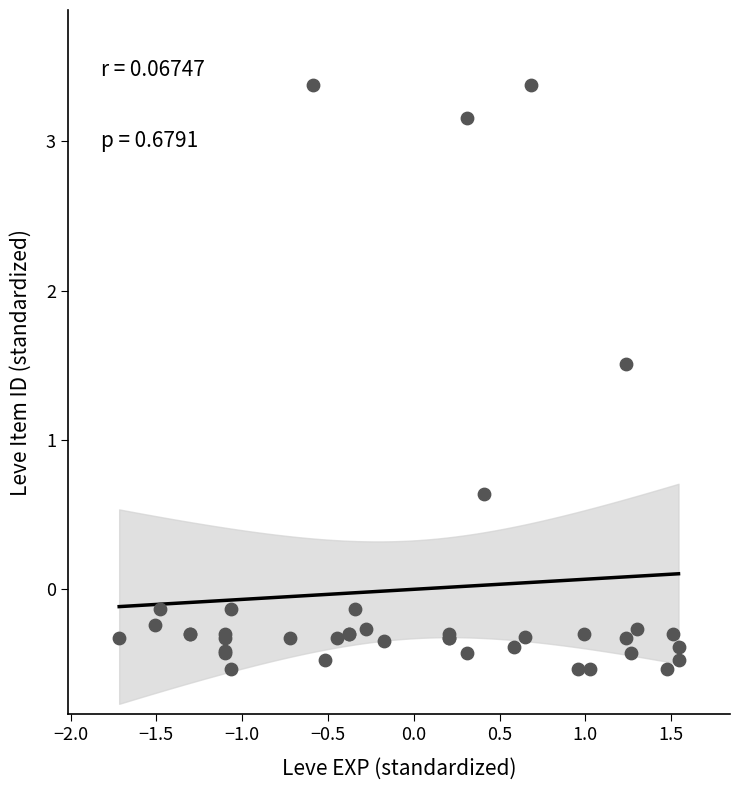

What Y value in the scatter plot is closest to 1?

0.6